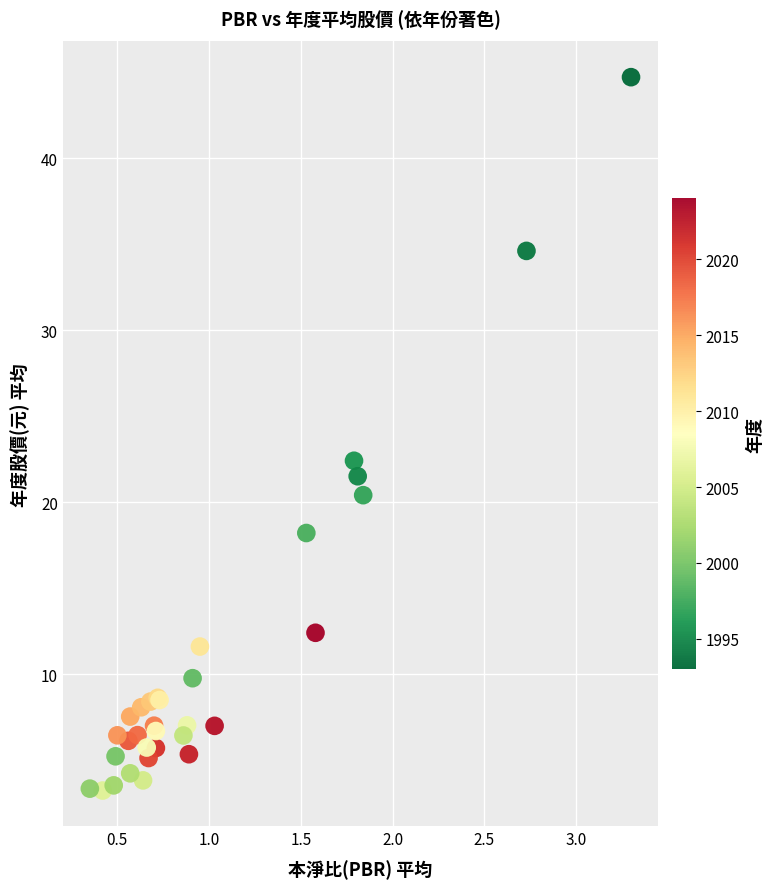

What Y value in the scatter plot is closest to 23?

22.4